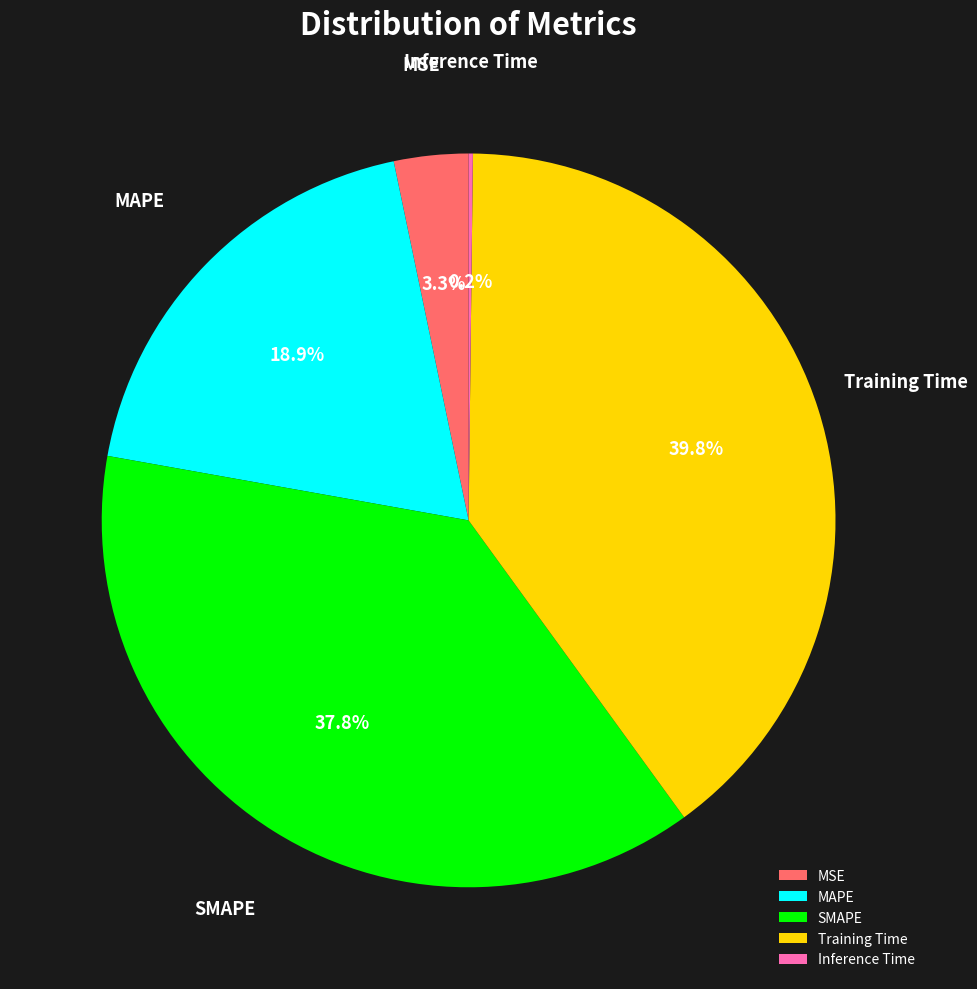

Is there a majority slice in this chart?

No